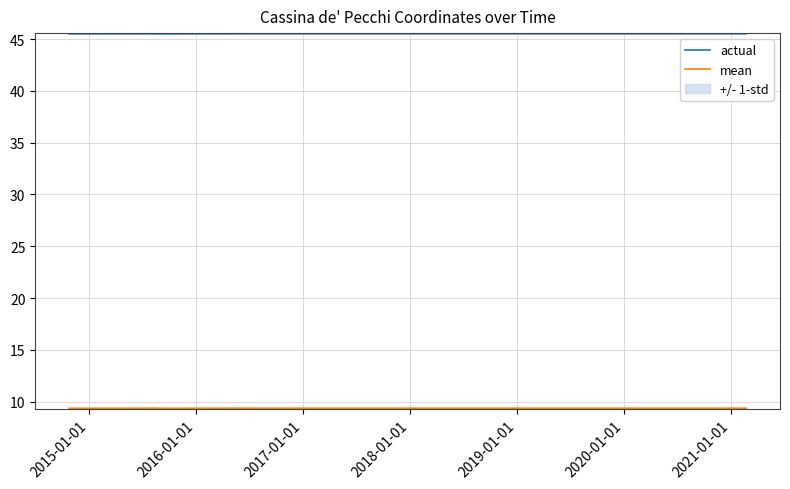

Is it true that actual equals 59.2 at 2016-01-01?

False